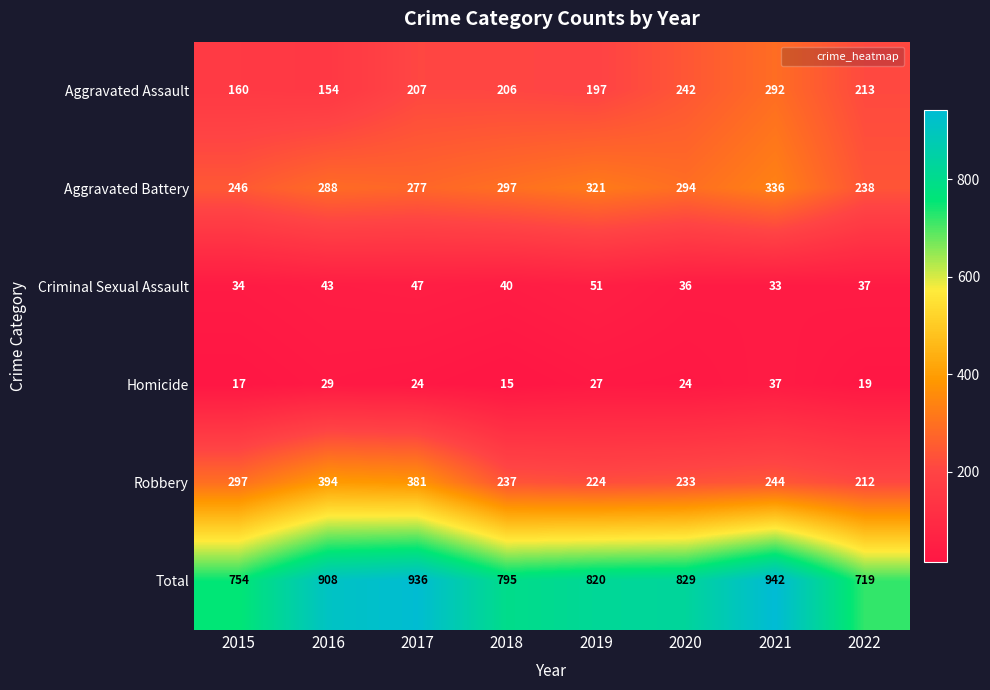

What value does the Aggravated Assault series have at 2020, to the nearest 50?

250